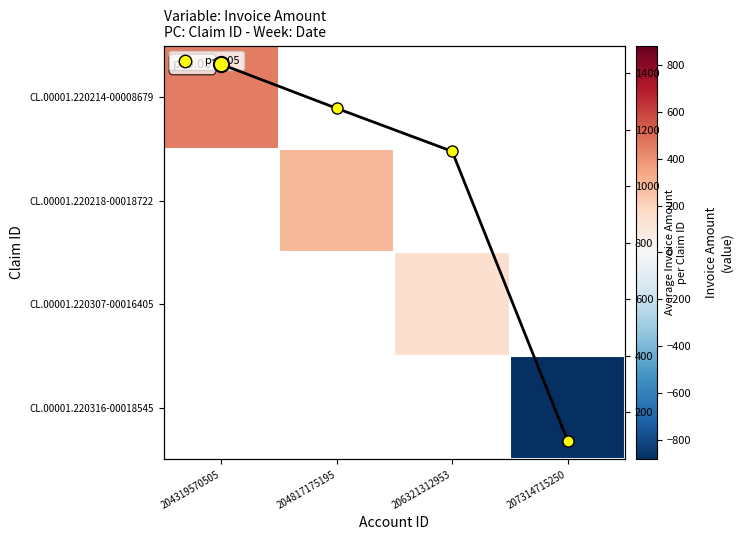

At which category does the chart reach its minimum across all series?

207314715250